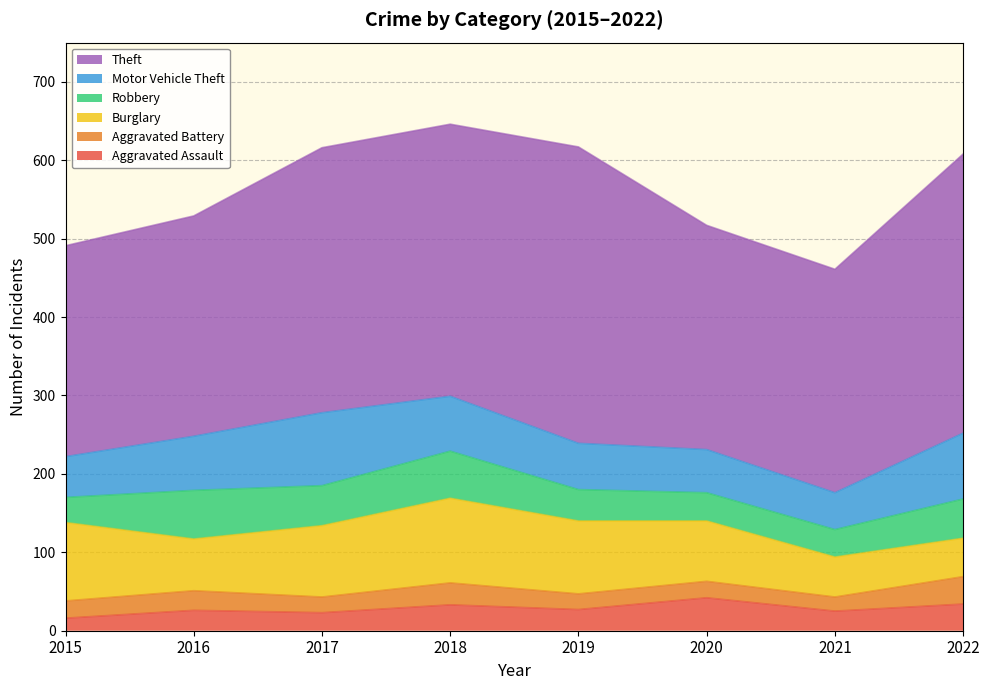

What is the difference between the second highest and minimum values in the Motor Vehicle Theft series?

37